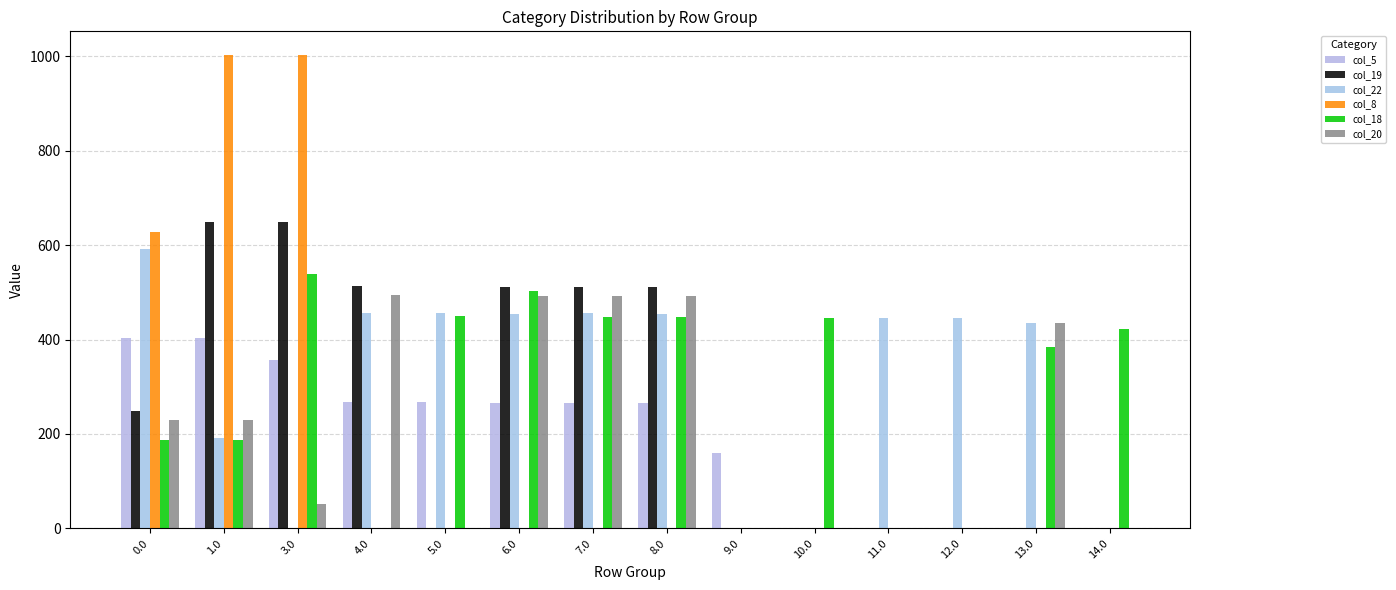

What is the sum of all col_18 values?

4015.8